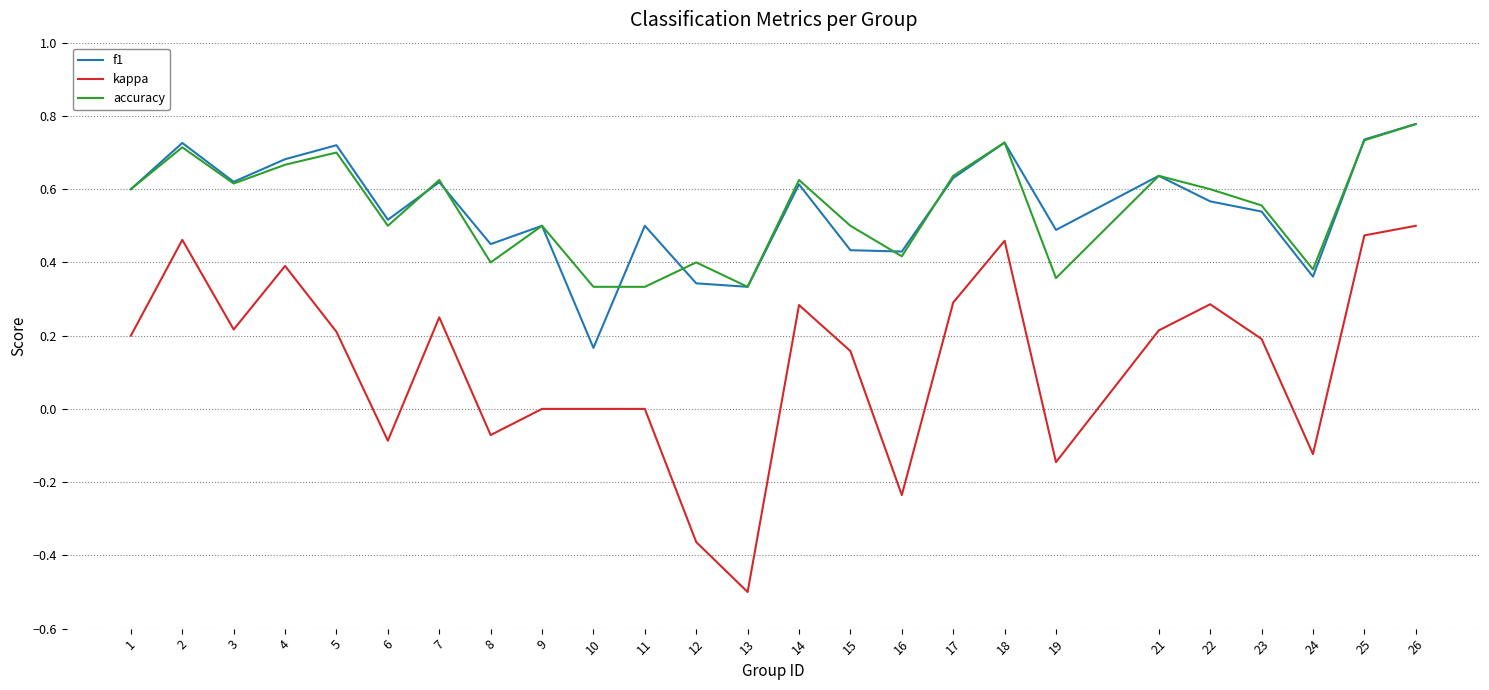

At which label does accuracy reach its peak?

26